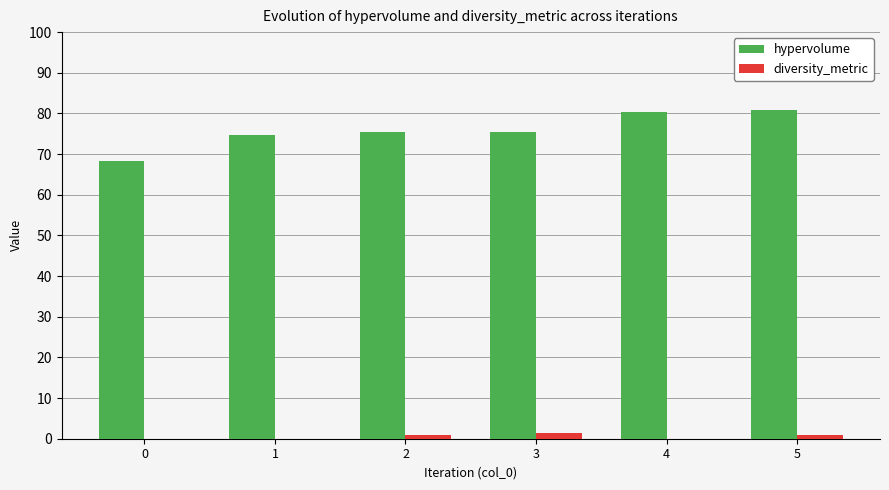

Is the value of diversity_metric at 1 greater than the value of hypervolume at 4?

No